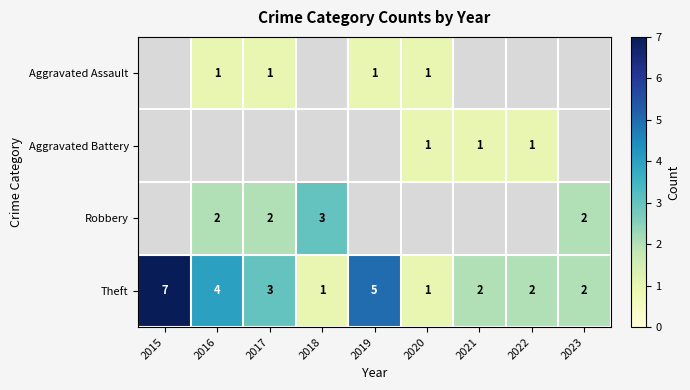

How many series are shown in this chart?

4